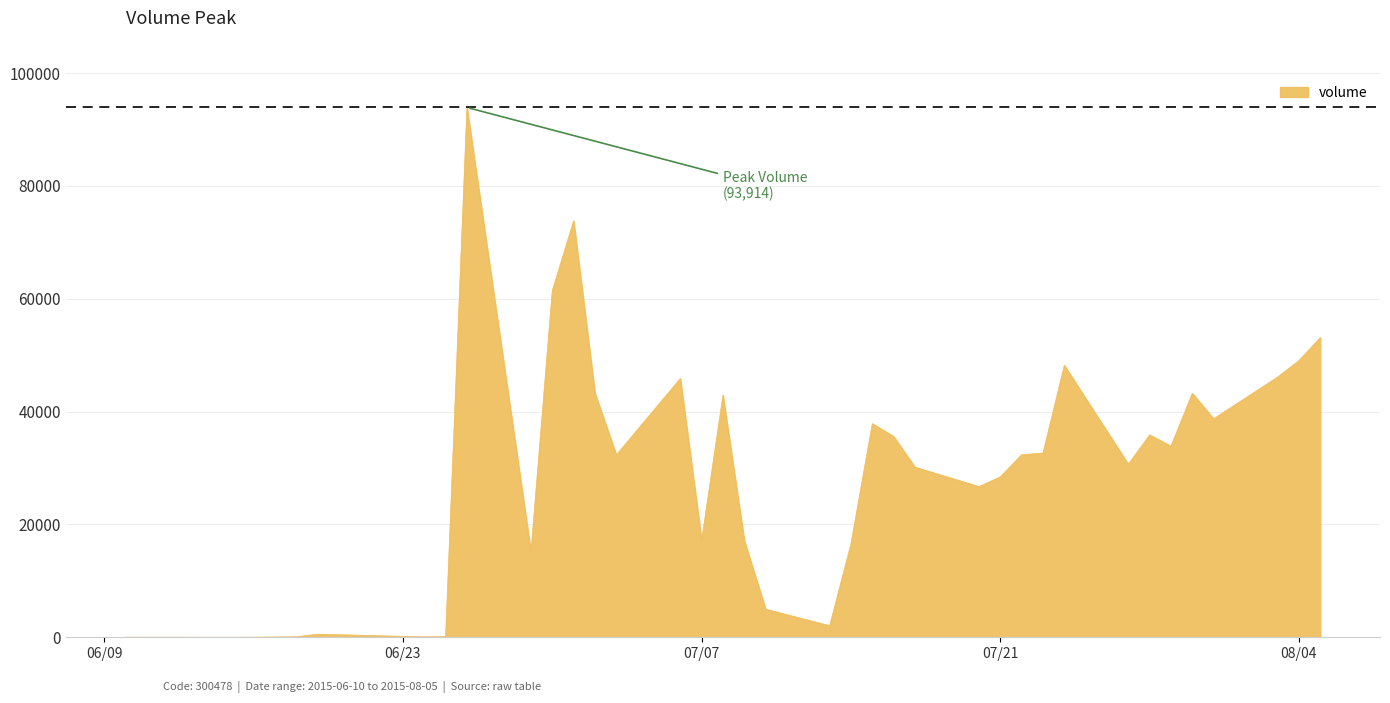

What is the minimum value shown in the chart?

10